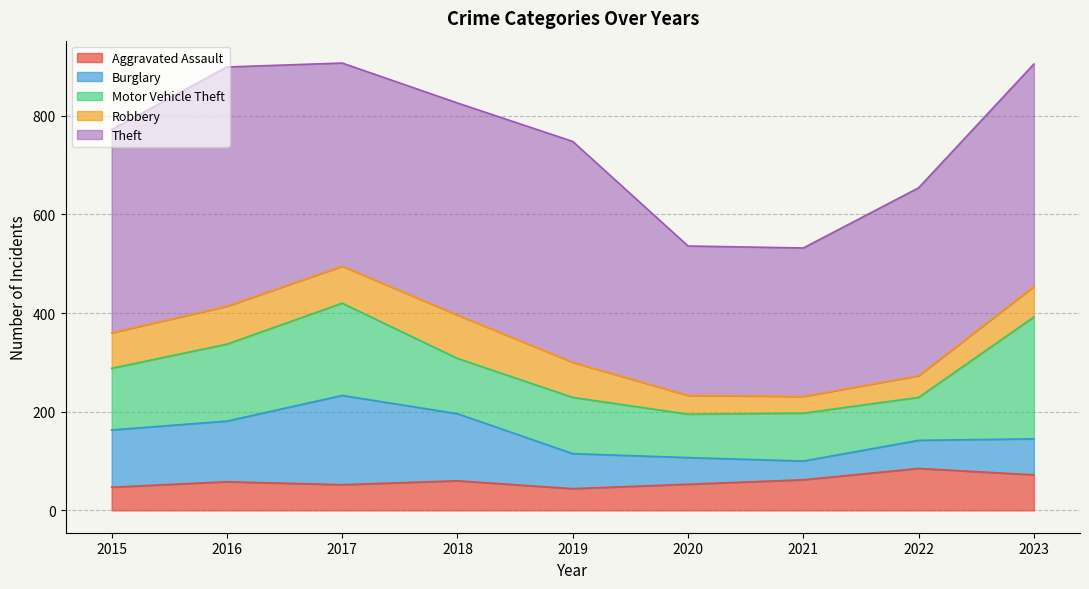

How many series are shown in this chart?

5